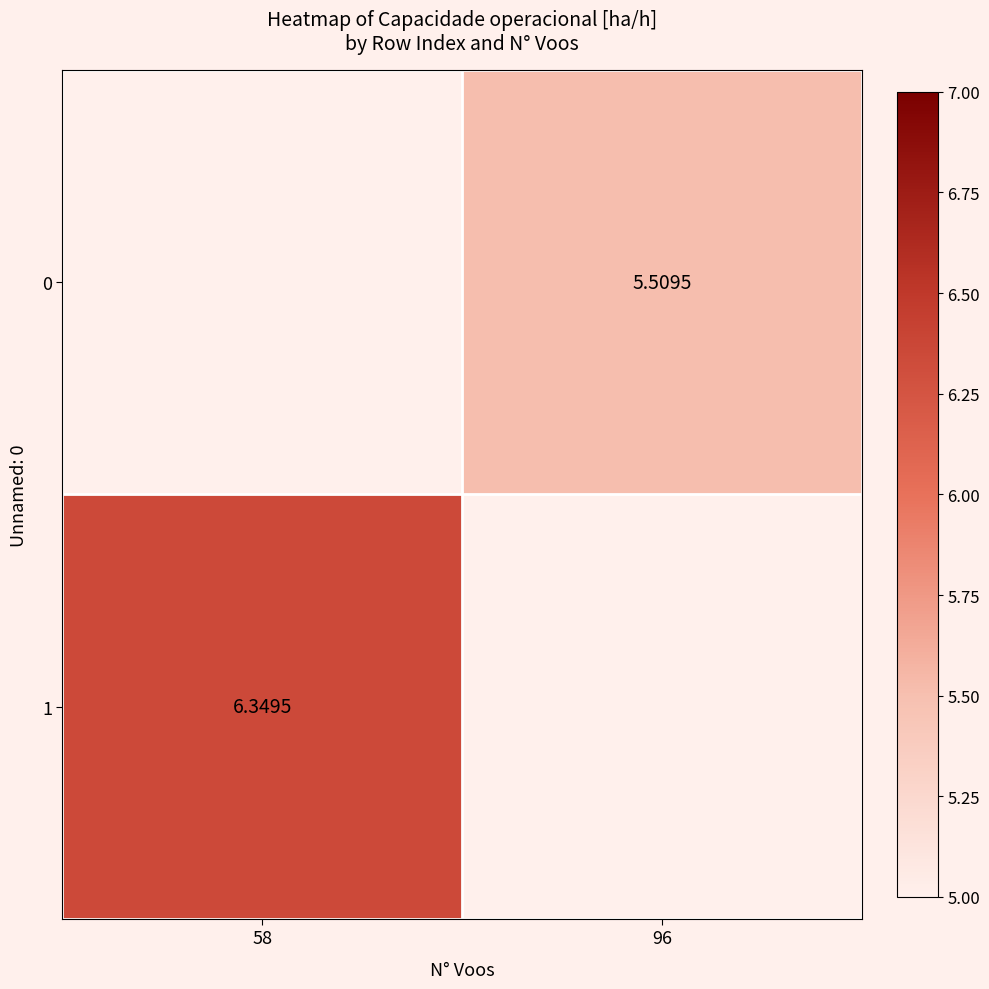

Rank the categories by 0 value from lowest to highest.

58, 96